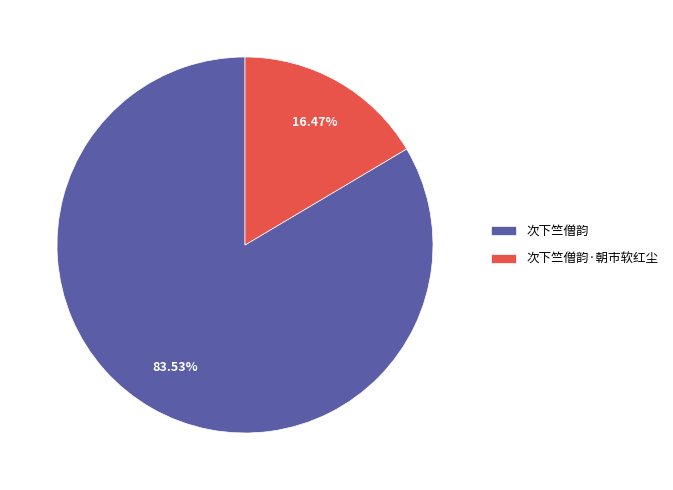

Do 次下竺僧韵·朝市软红尘 and 次下竺僧韵 together represent more than half of the pie?

Yes